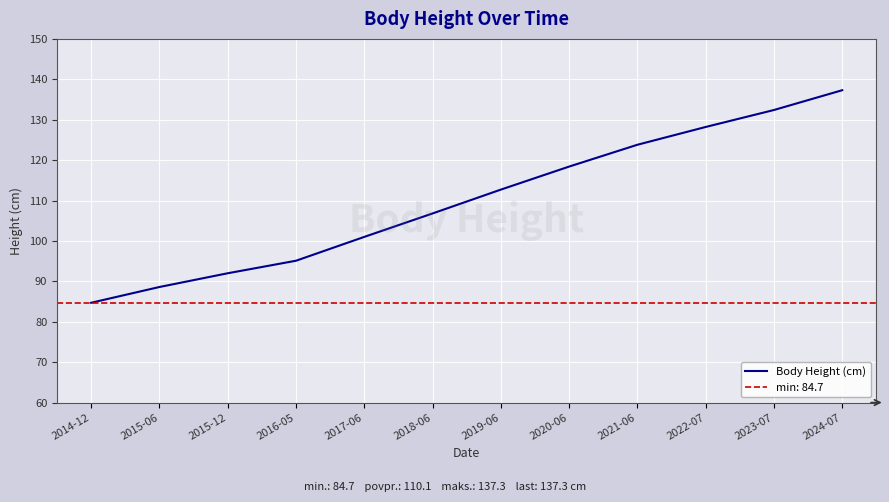

Rank the categories by Body Height (cm) value from highest to lowest.

2024-07, 2023-07, 2022-07, 2021-06, 2020-06, 2019-06, 2018-06, 2017-06, 2016-05, 2015-12, 2015-06, 2014-12